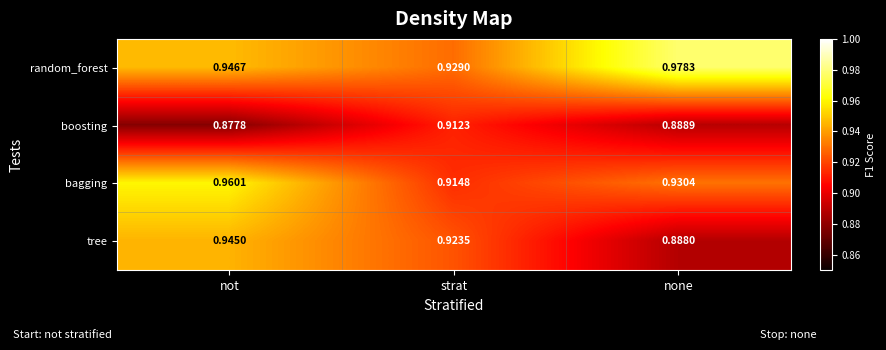

At which label does random_forest reach its peak?

none